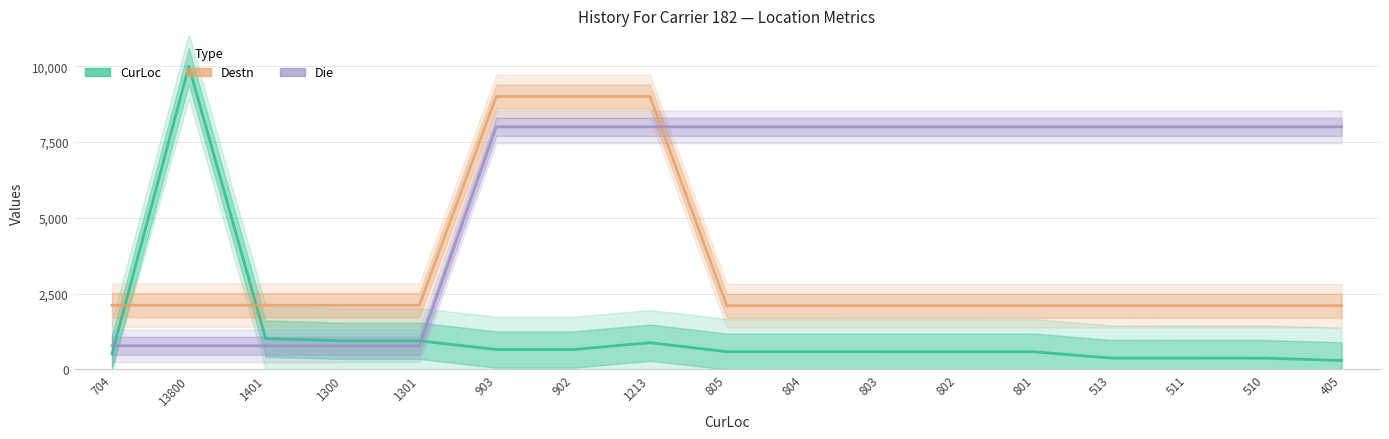

What is the total value across all series at 704?

3403.7